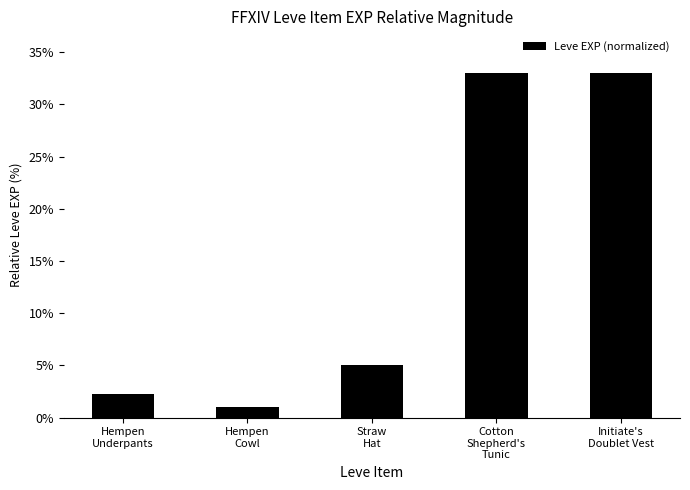

At which label does the data first exceed 5?

Straw
Hat